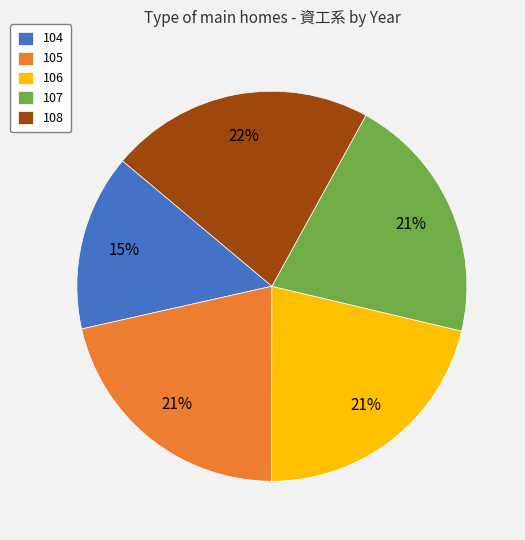

True or false: 107 accounts for 21% of the total.

True